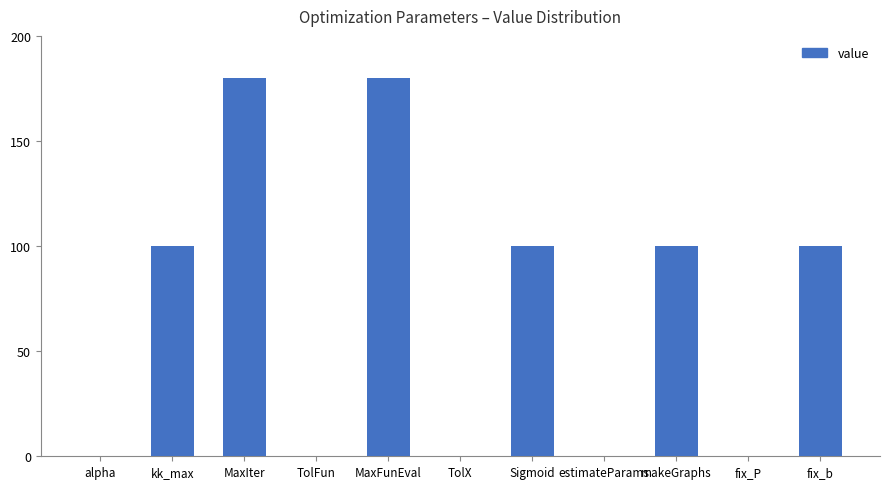

The chart shows a value of 104 at MaxFunEval. True or false?

False